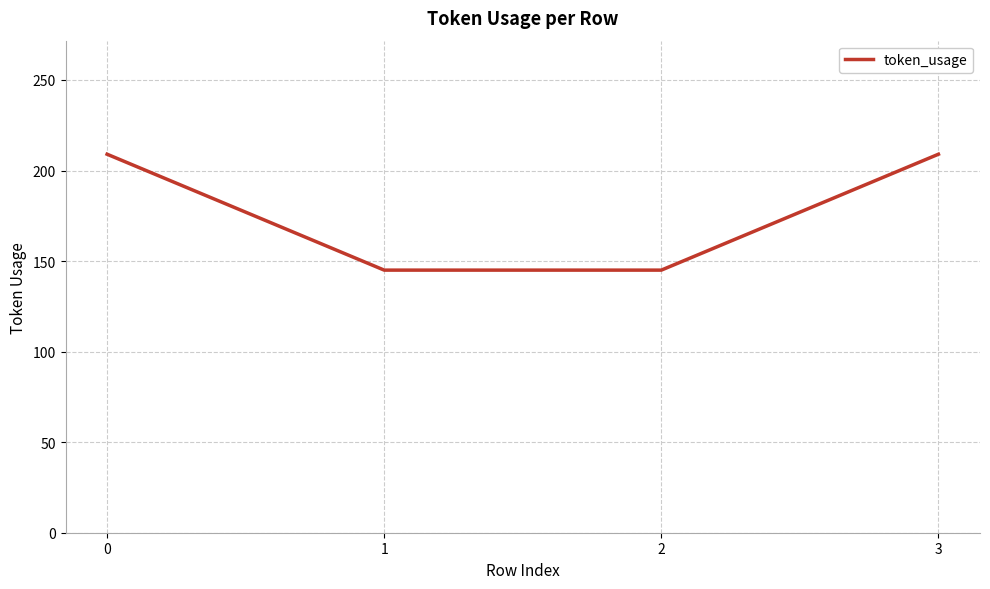

How many categories are shown in the chart?

4